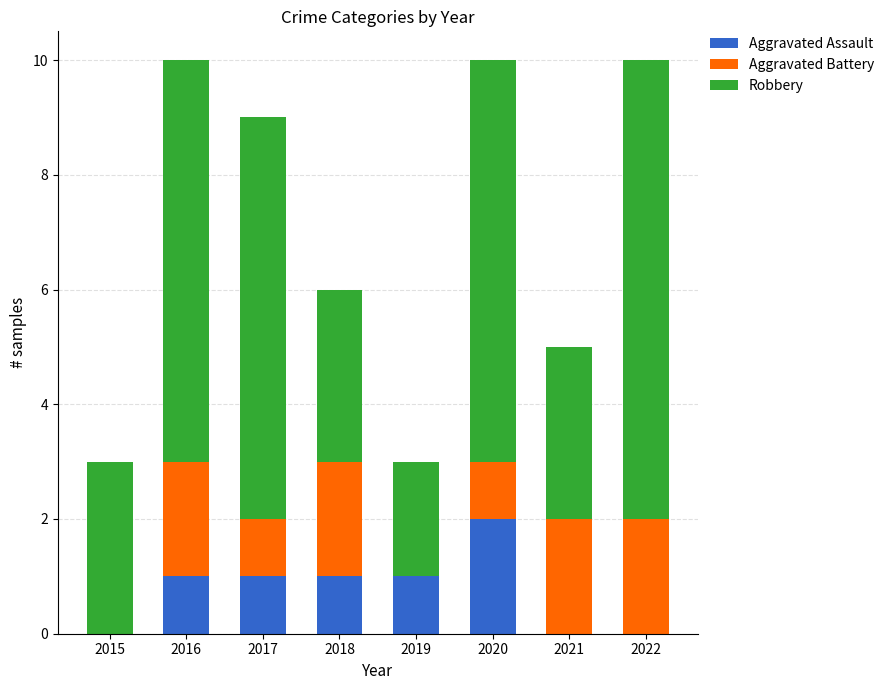

Count the number of data series in this chart.

3